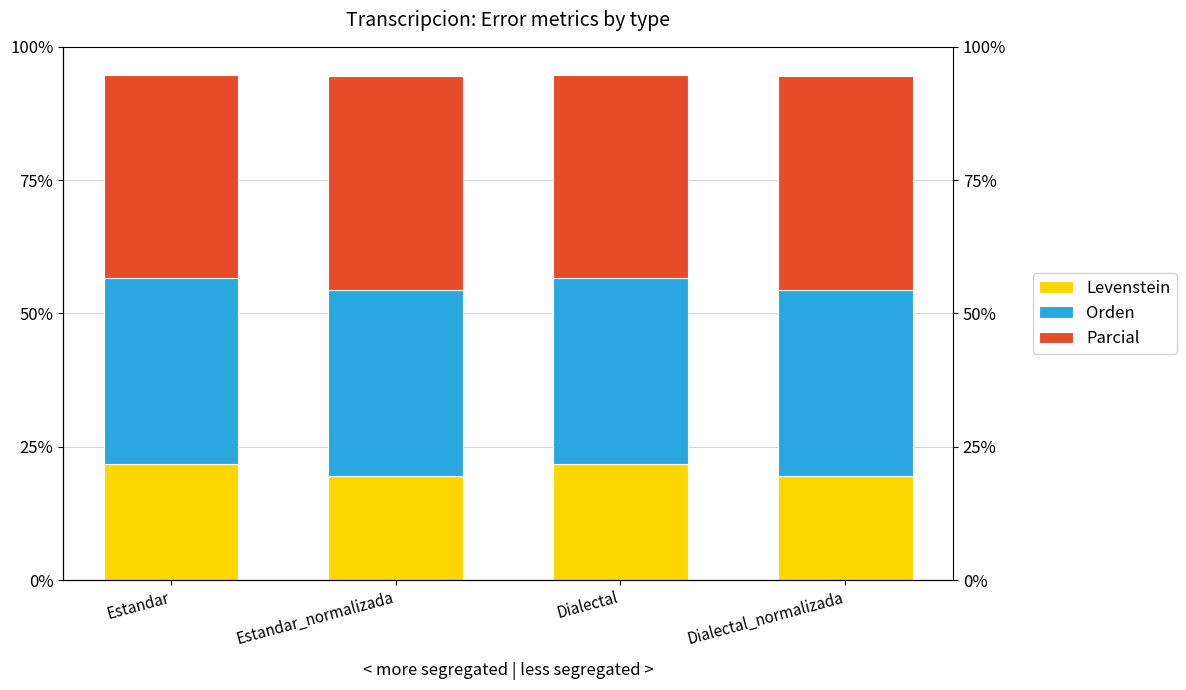

At which category does the chart reach its minimum across all series?

Estandar_normalizada